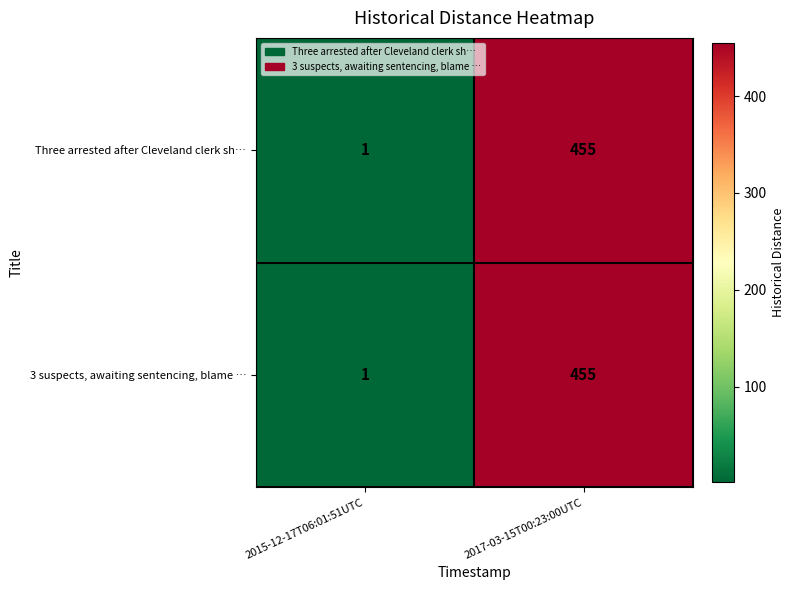

What is the sum of the Three arrested after Cleveland clerk sh… values at 2015-12-17T06:01:51UTC and 2017-03-15T00:23:00UTC?

456